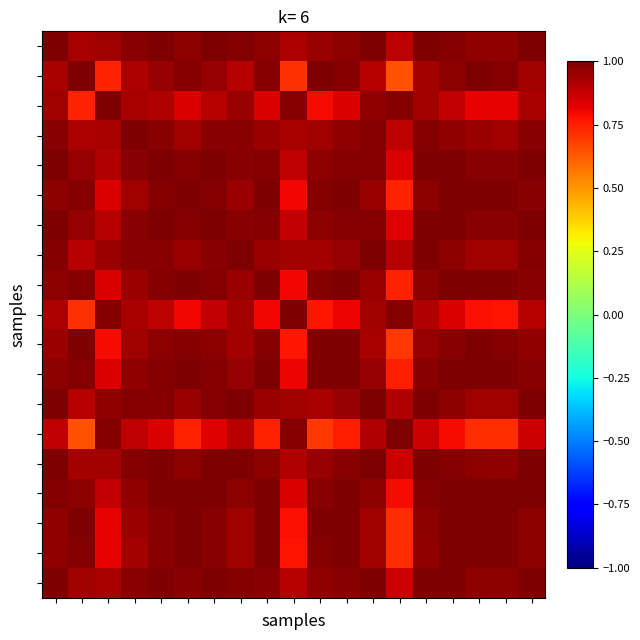

What is the minimum value shown in the chart?

0.6